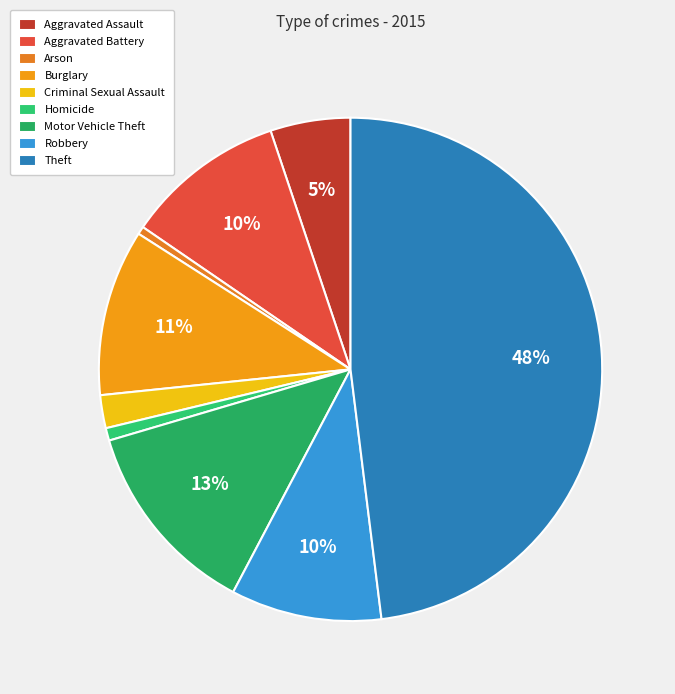

Which has a higher value, Burglary or Aggravated Assault?

Burglary